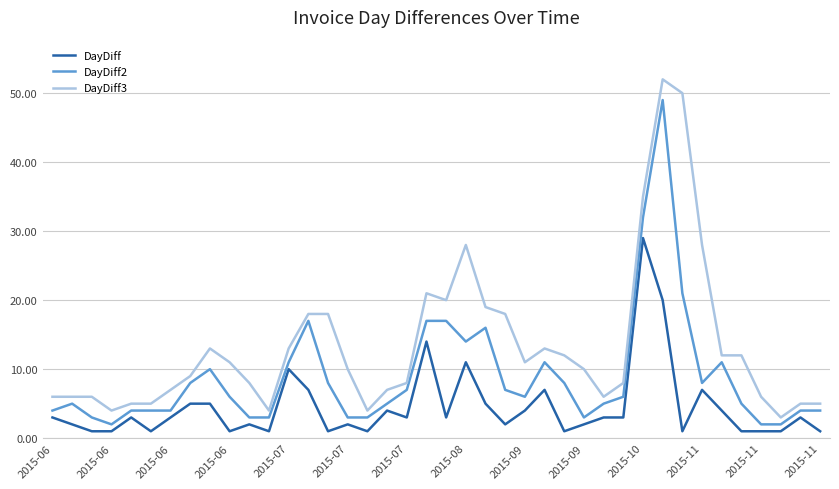

List the series in order of their peak value, highest first.

DayDiff3, DayDiff2, DayDiff